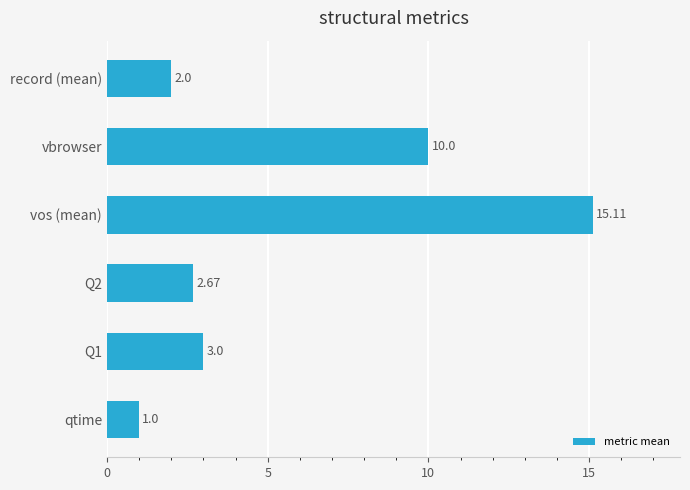

How many data points are less than 3?

3